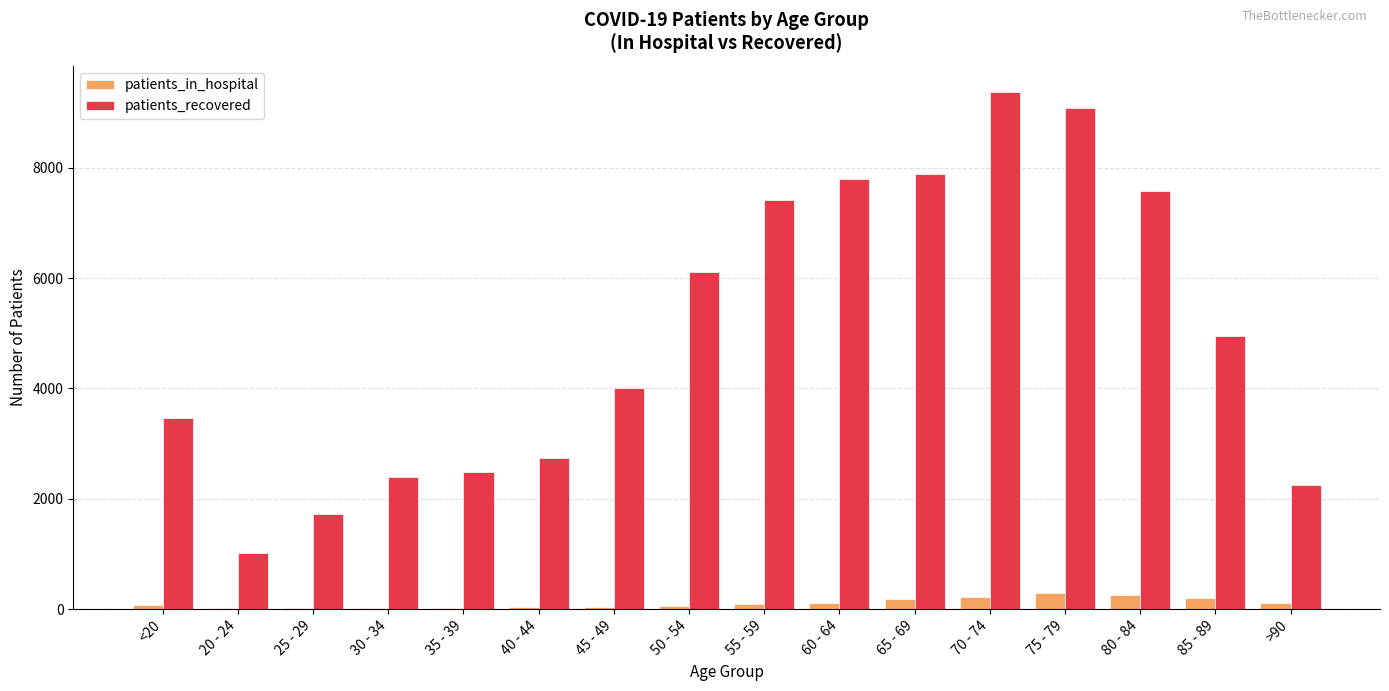

What is the highest value of the patients_recovered series?

9378